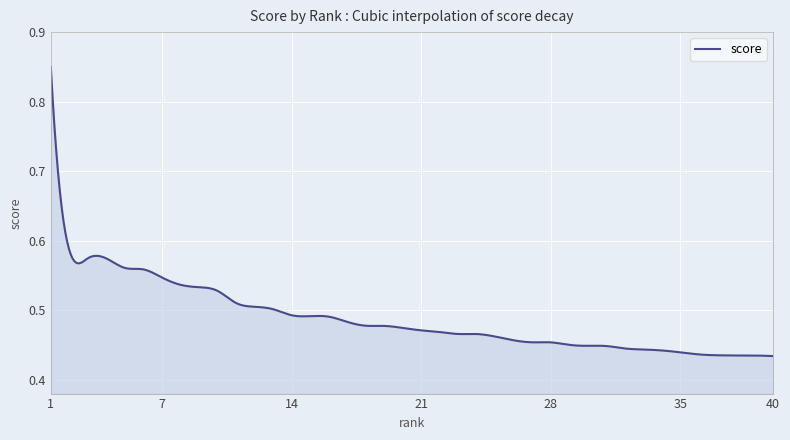

Which category has the highest value across all series?

1